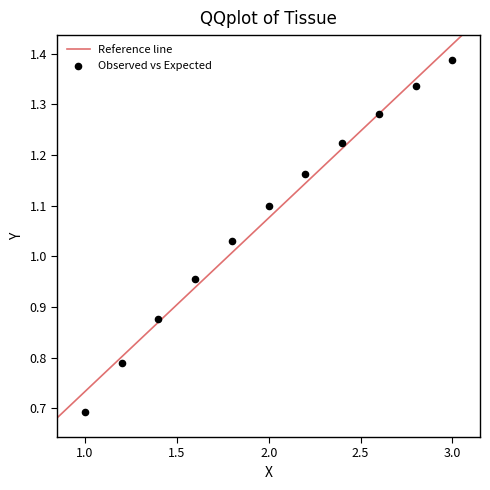

What is the average X value?

2.0